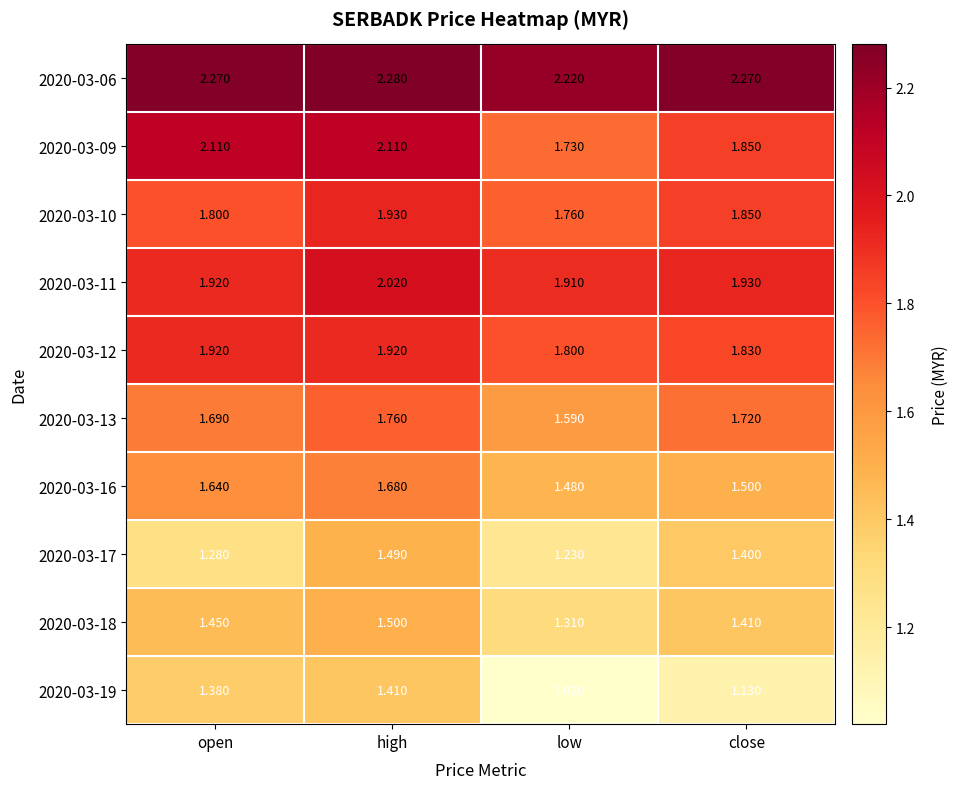

At which category is the sum across all series the highest?

high